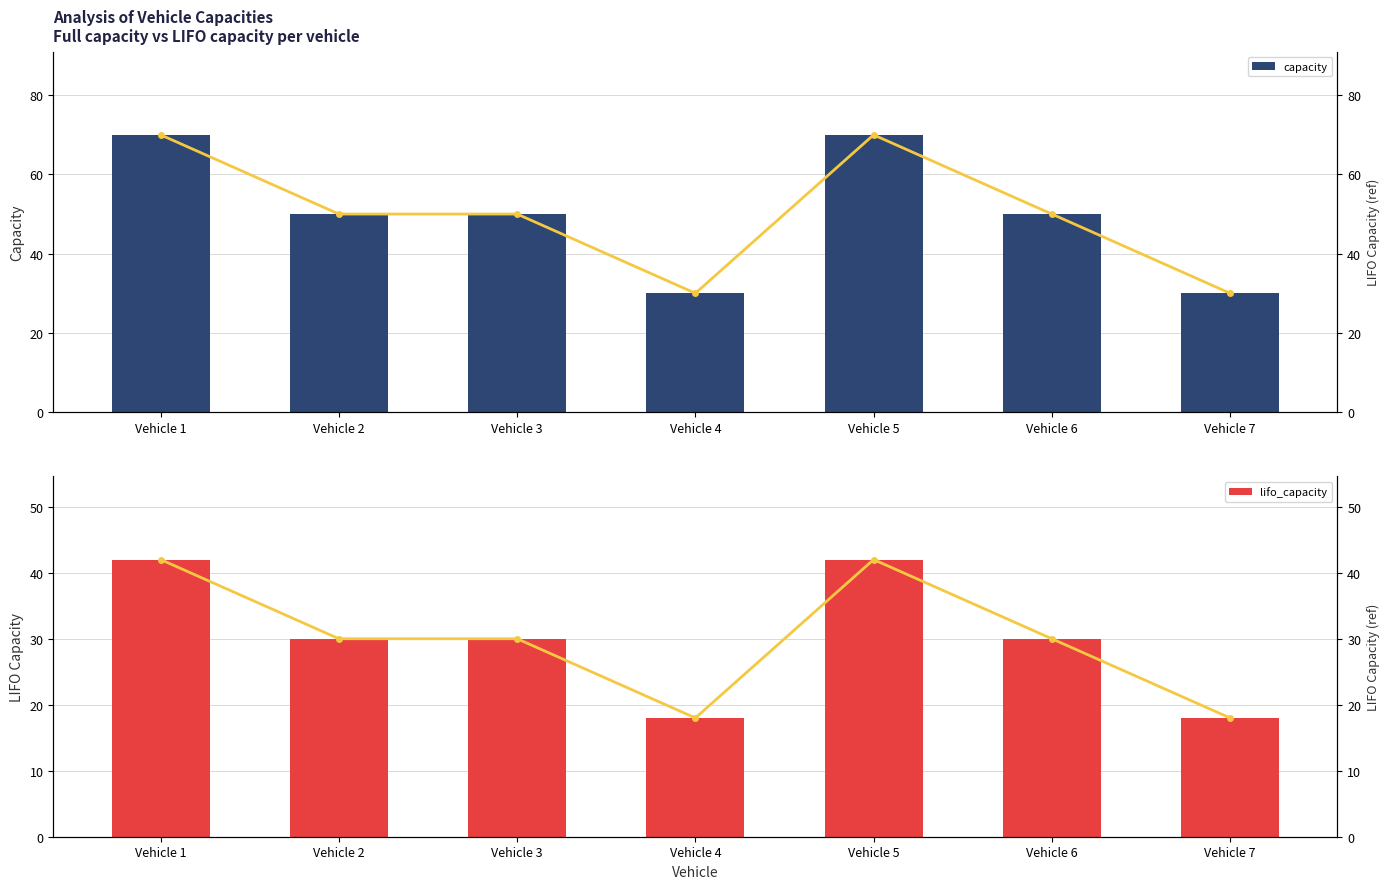

List the series in order of their peak value, lowest first.

lifo_capacity, lifo_capacity (line), capacity, capacity (line)